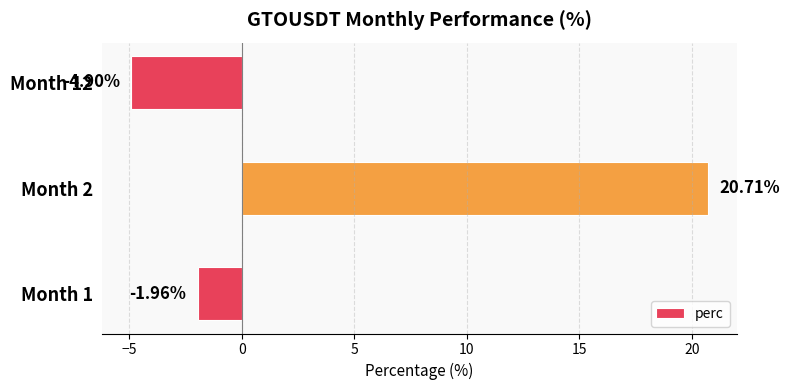

What is the sum of the values at Month 1 and Month 12?

-6.9